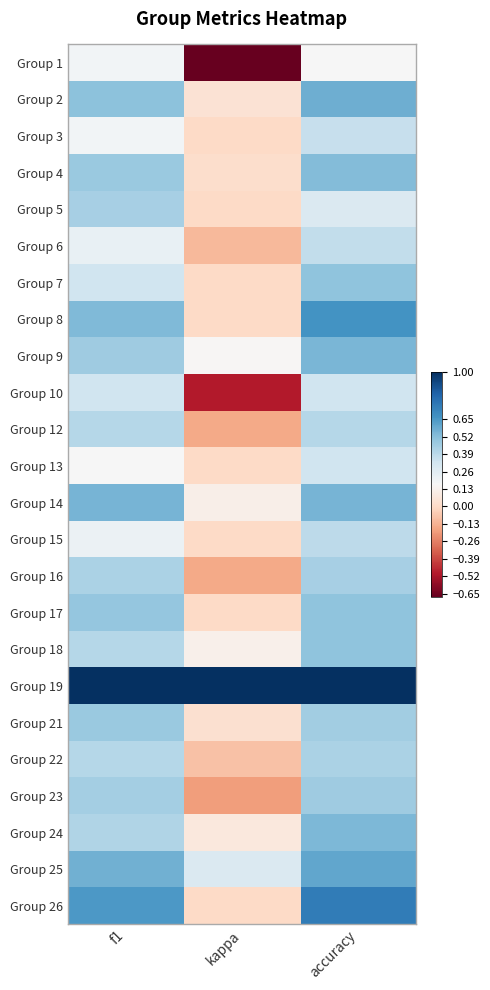

At how many categories does at least one series exceed 0?

3